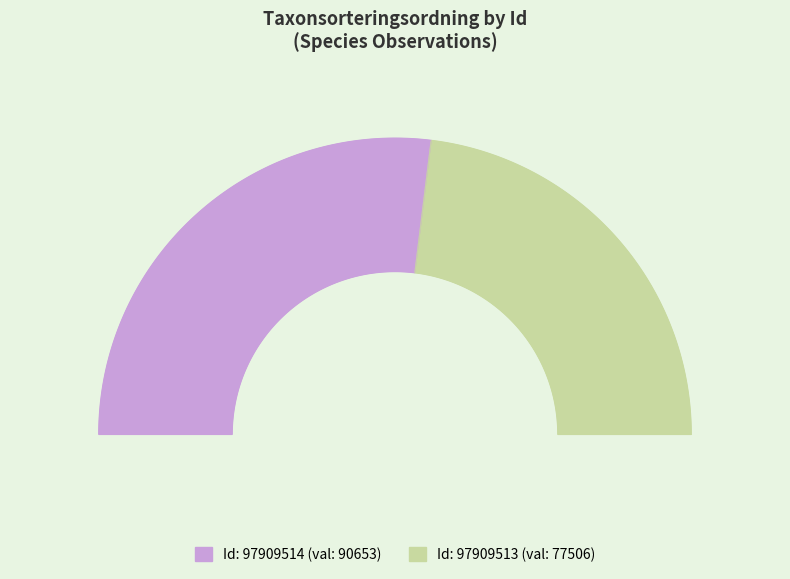

True or false: 97909514 accounts for 43% of the total.

False